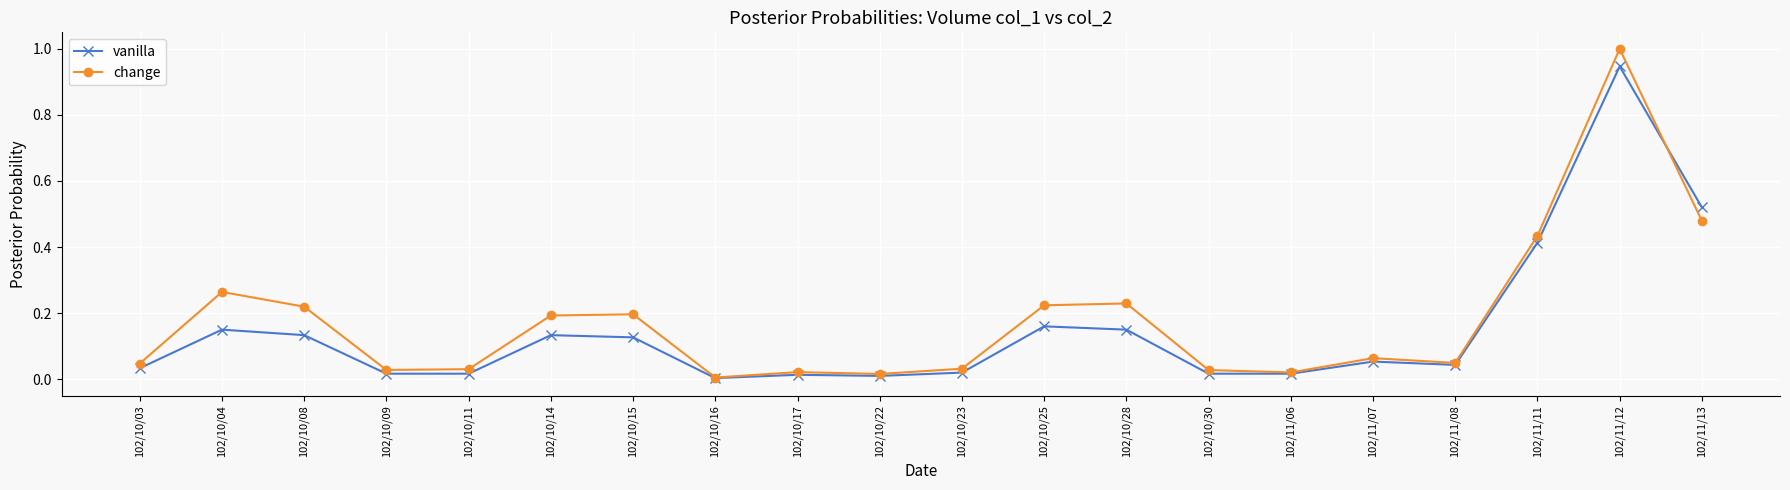

Which series ends up on top after the final intersection of vanilla and change?

vanilla